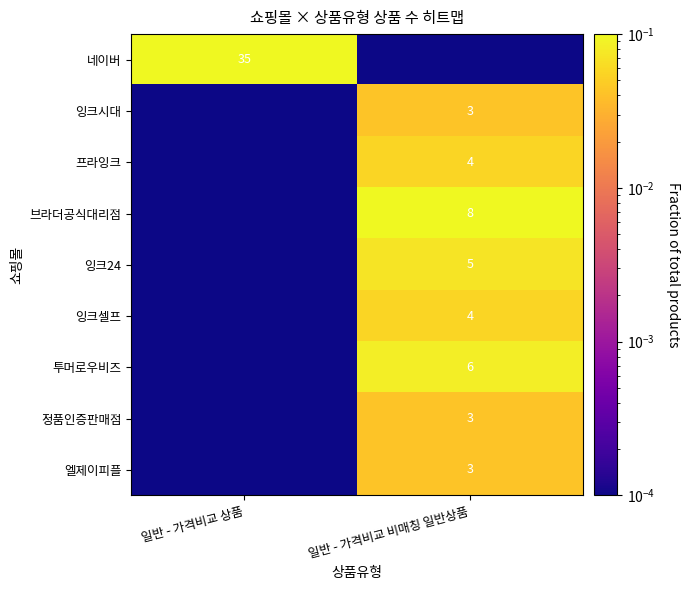

Is it true that 잉크셀프 equals 4.0 at 일반 - 가격비교 비매칭 일반상품?

True